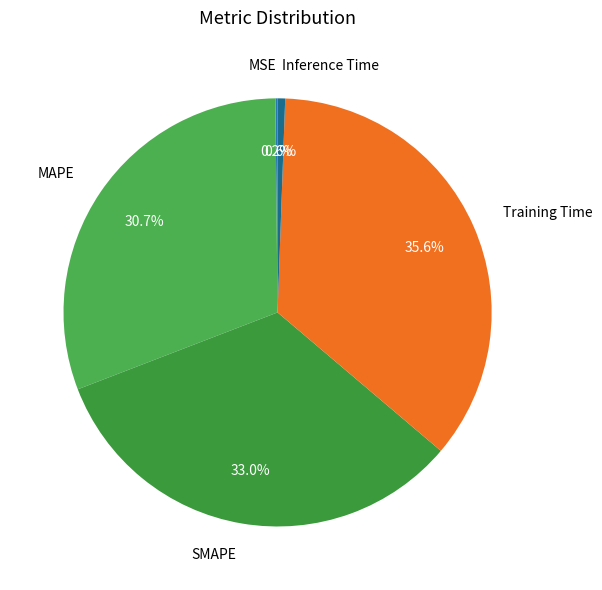

Which has a higher value, MAPE or Training Time?

Training Time